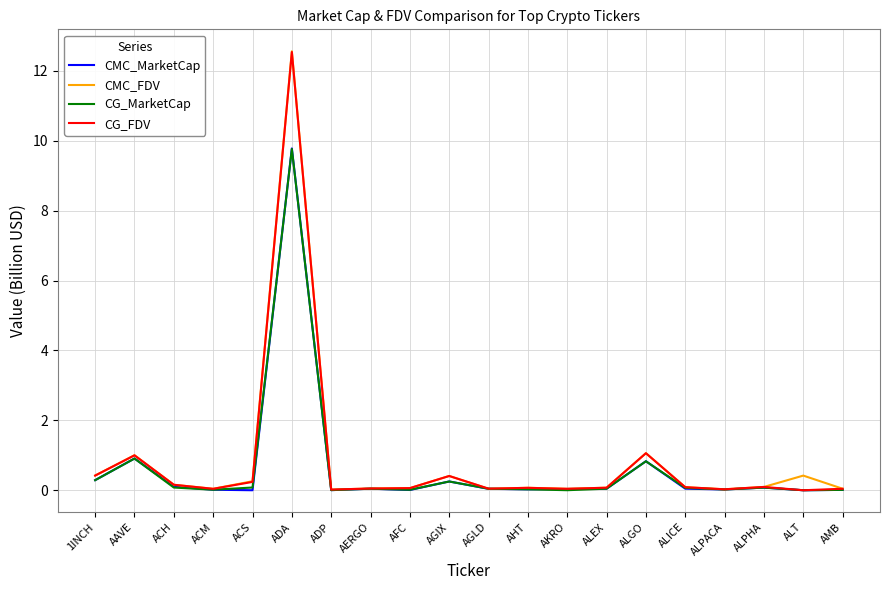

Which category has the highest value in the CG_MarketCap series?

ADA